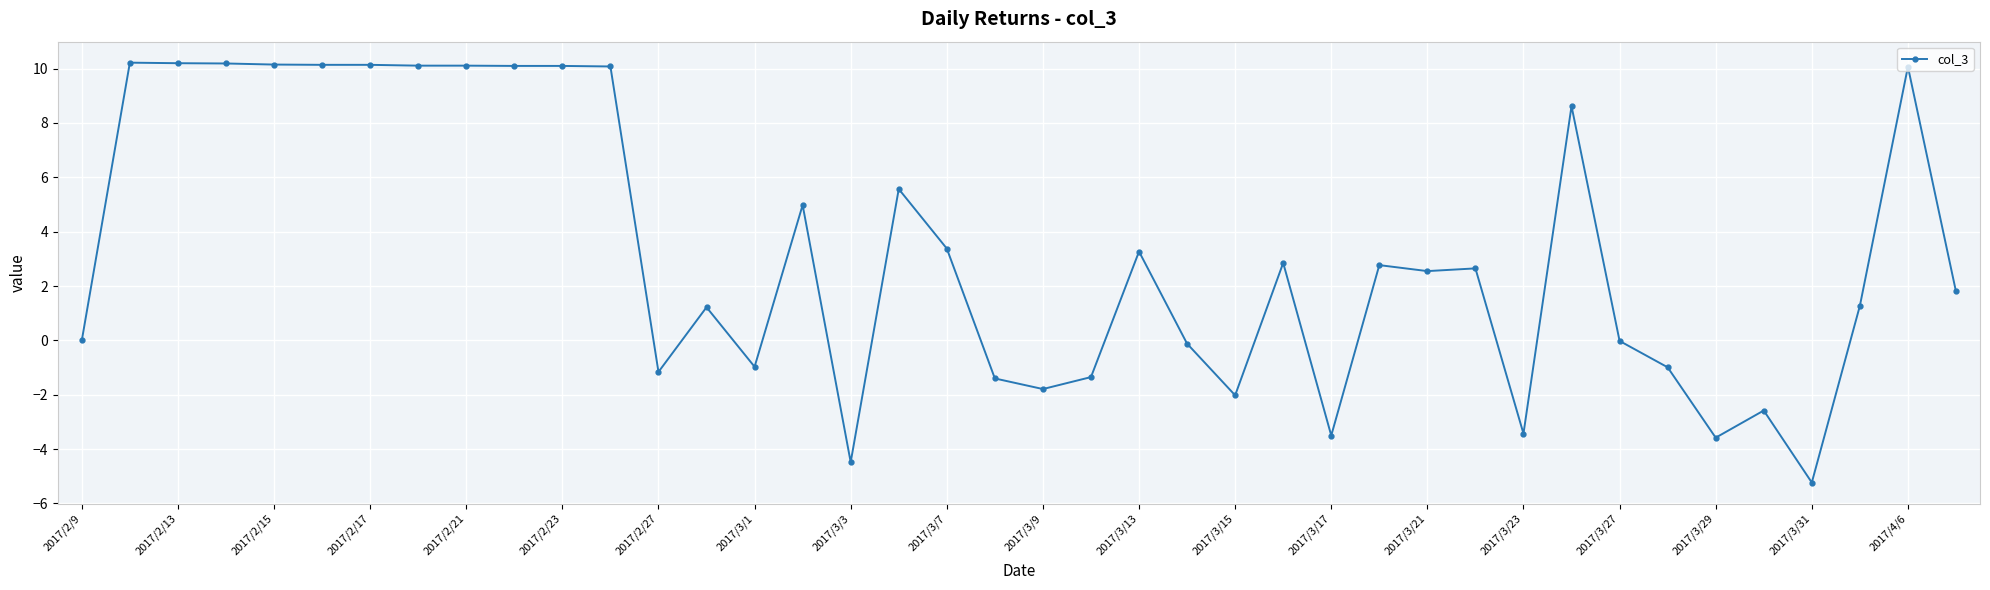

True or false: there are more than 0 points higher than both neighbors.

True